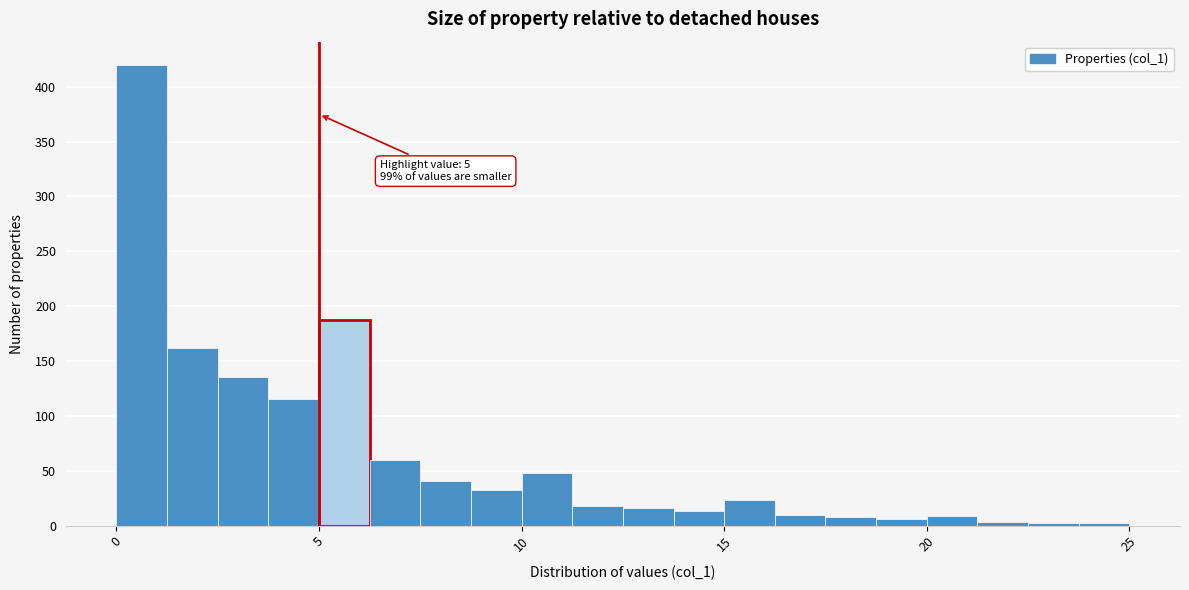

Read against the x-axis, roughly where is the centre of the tallest bar?

0.5